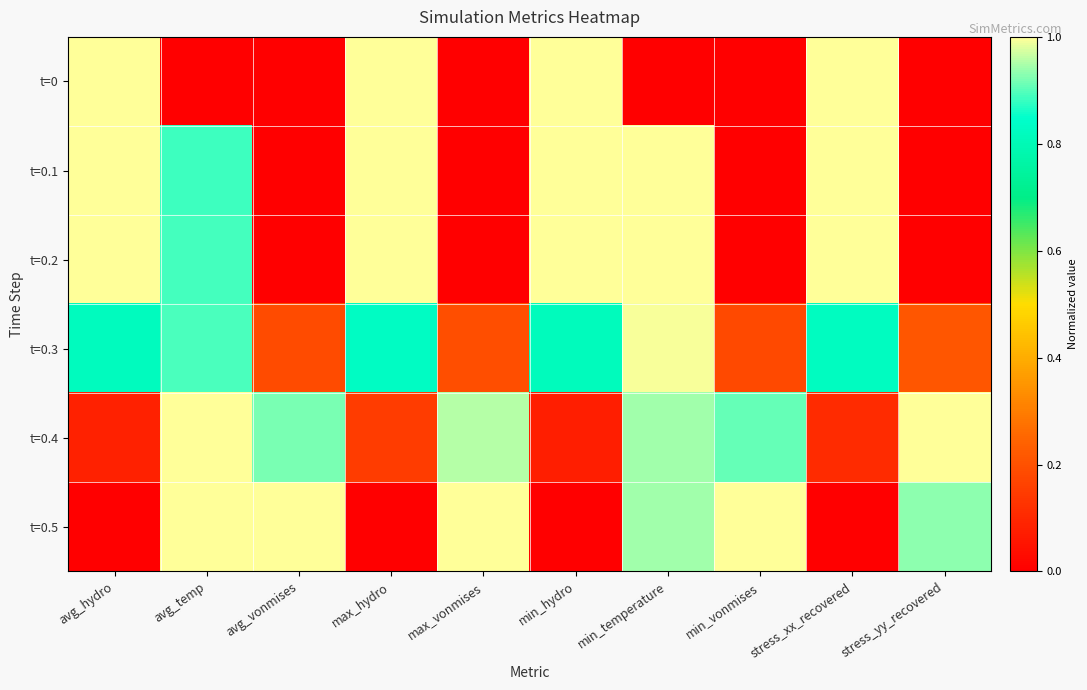

Count the number of categories in the chart.

10